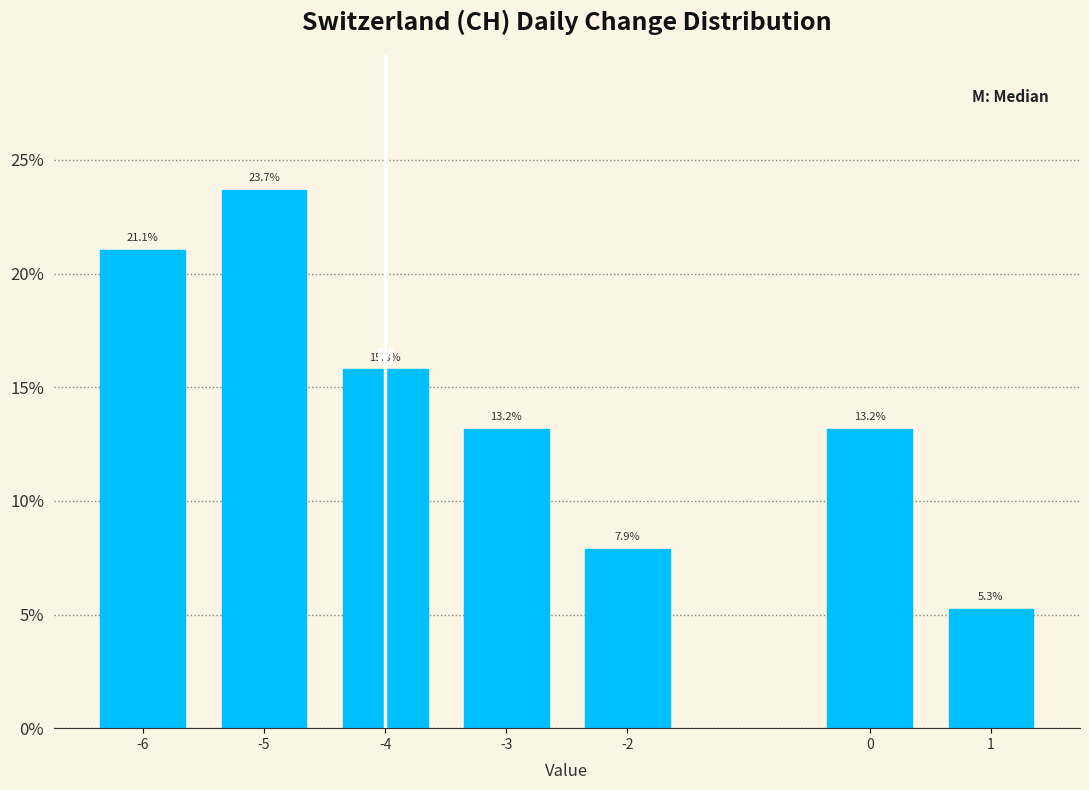

Reading left to right, transcribe all the data shown in this chart.

-6=21.1	-5=23.7	-4=15.8	-3=13.2	-2=7.9	0=13.2	1=5.3